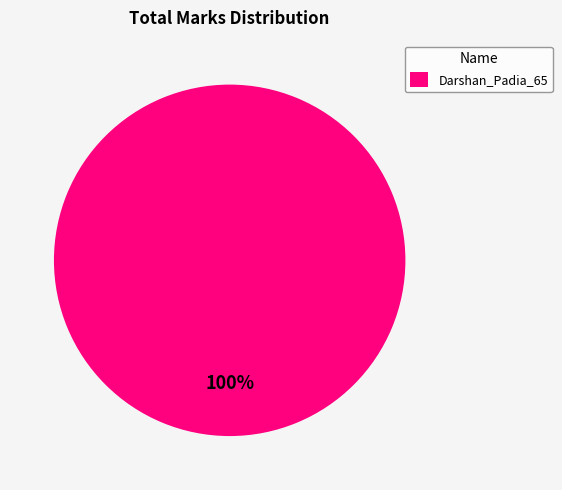

To the nearest percent, what portion does Darshan_Padia_65 represent?

100%